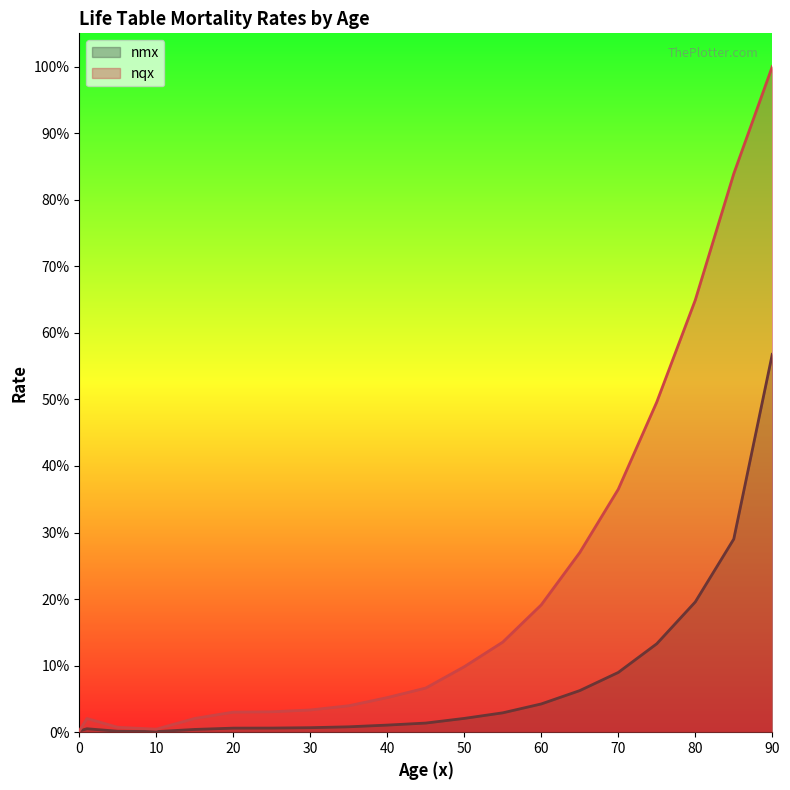

What is the average value of the nmx series?

0.1